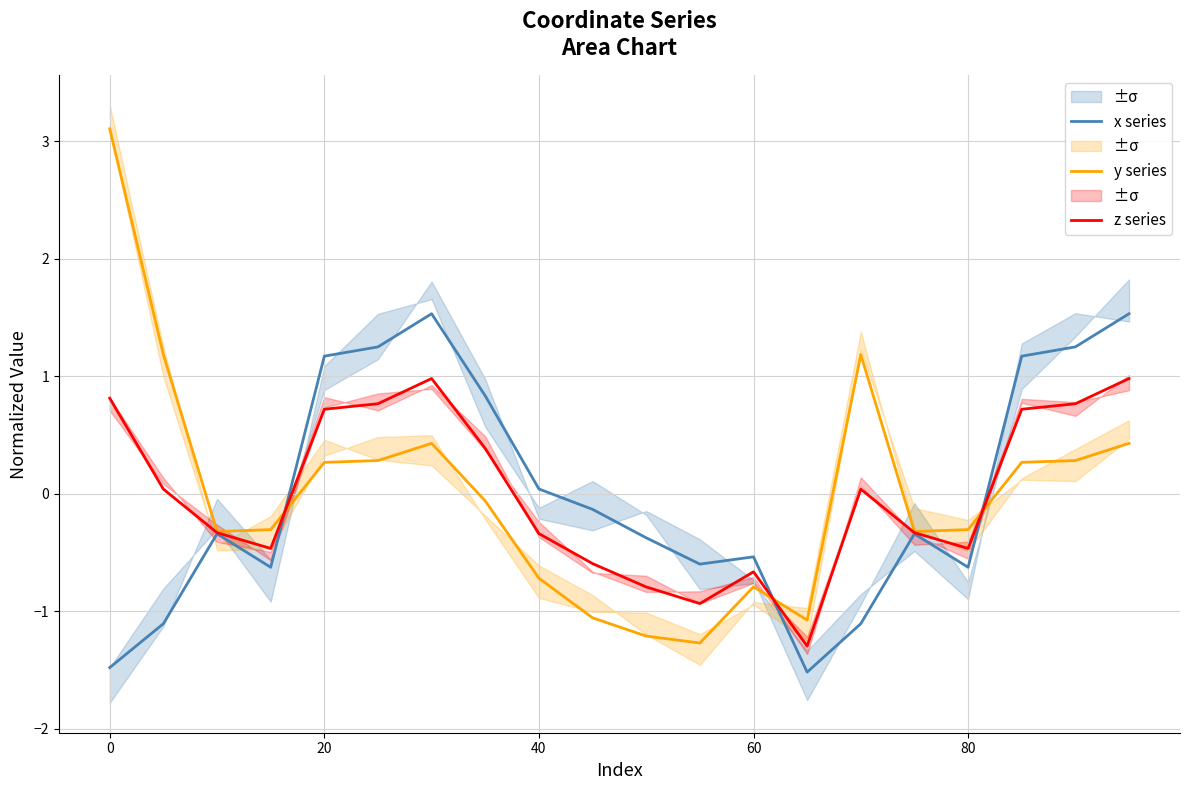

At how many categories does at least one series exceed 1?

9